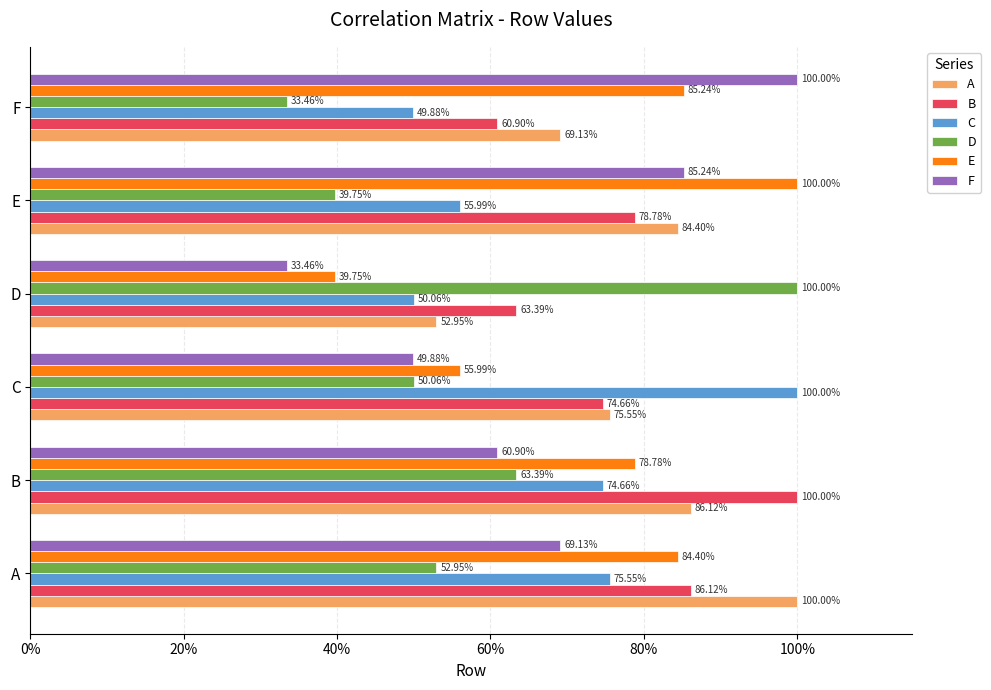

What are all the series names shown in the legend?

A, B, C, D, E, F